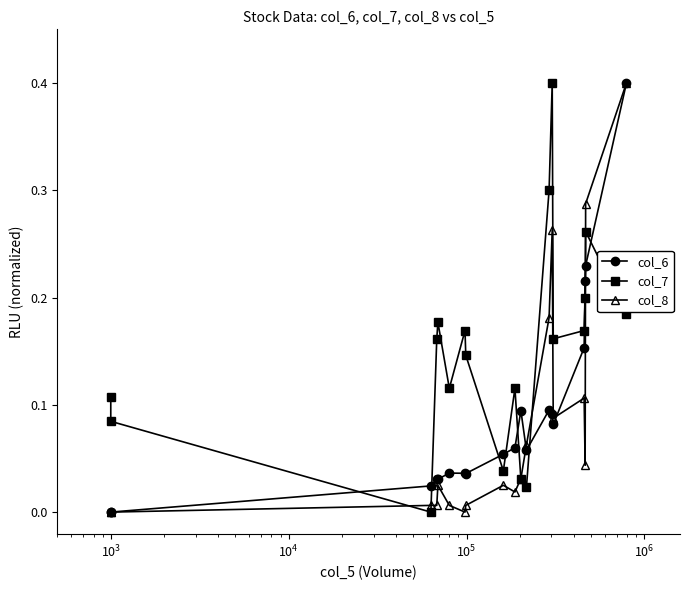

List the series in order of their peak value, highest first.

col_6, col_7, col_8